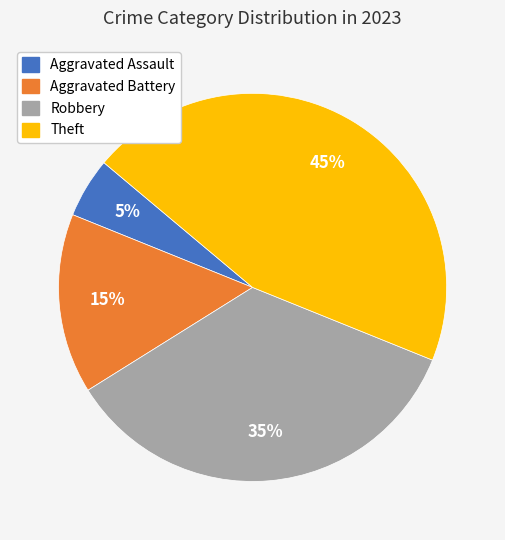

To the nearest percent, what portion does Aggravated Assault represent?

5%